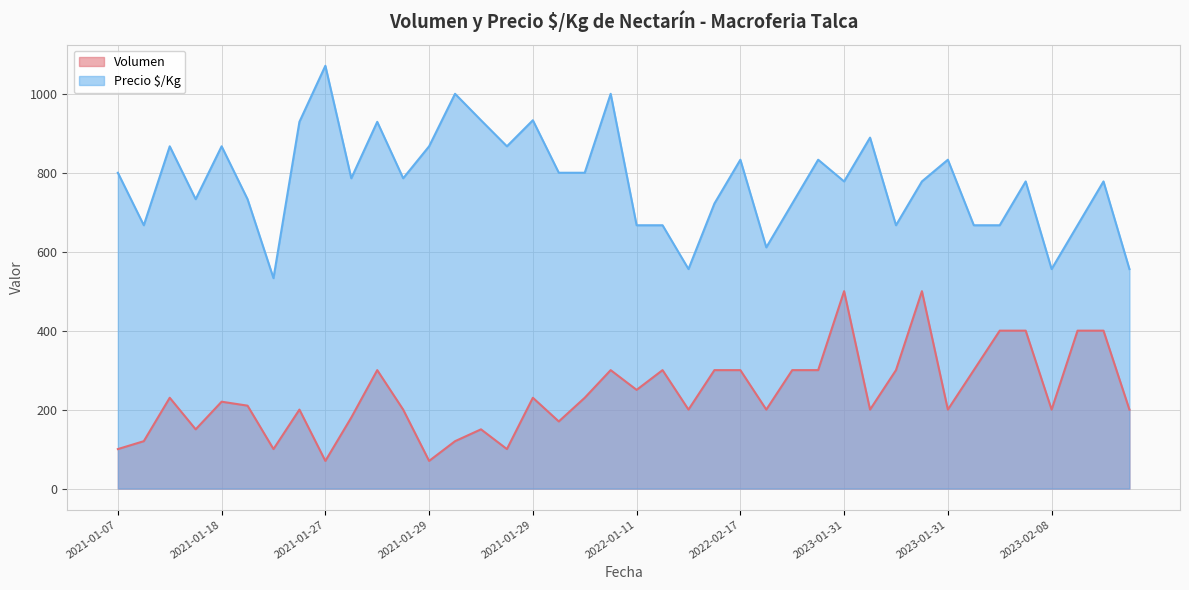

Which category has the highest value in the Volumen series?

2023-01-31